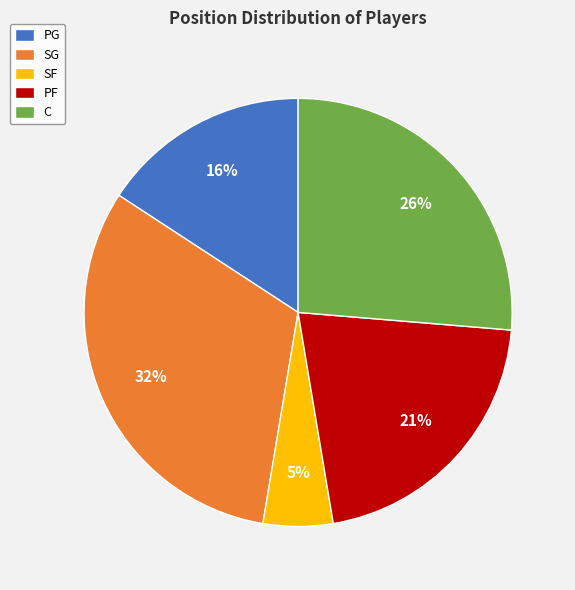

Is PG the majority of the pie?

No